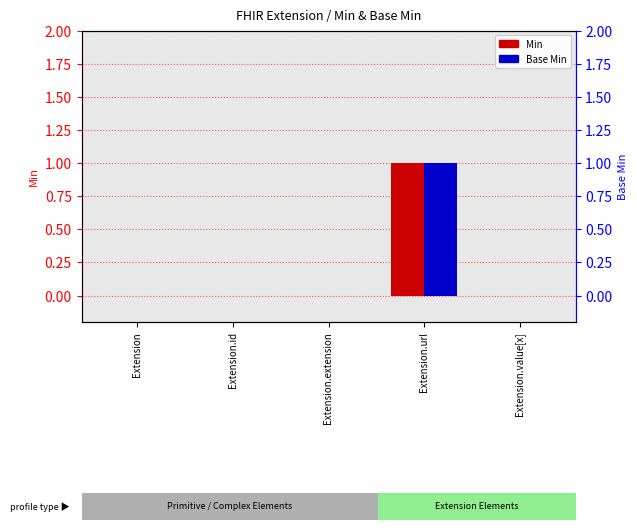

Count the Min values in the range 0 to 1.

5